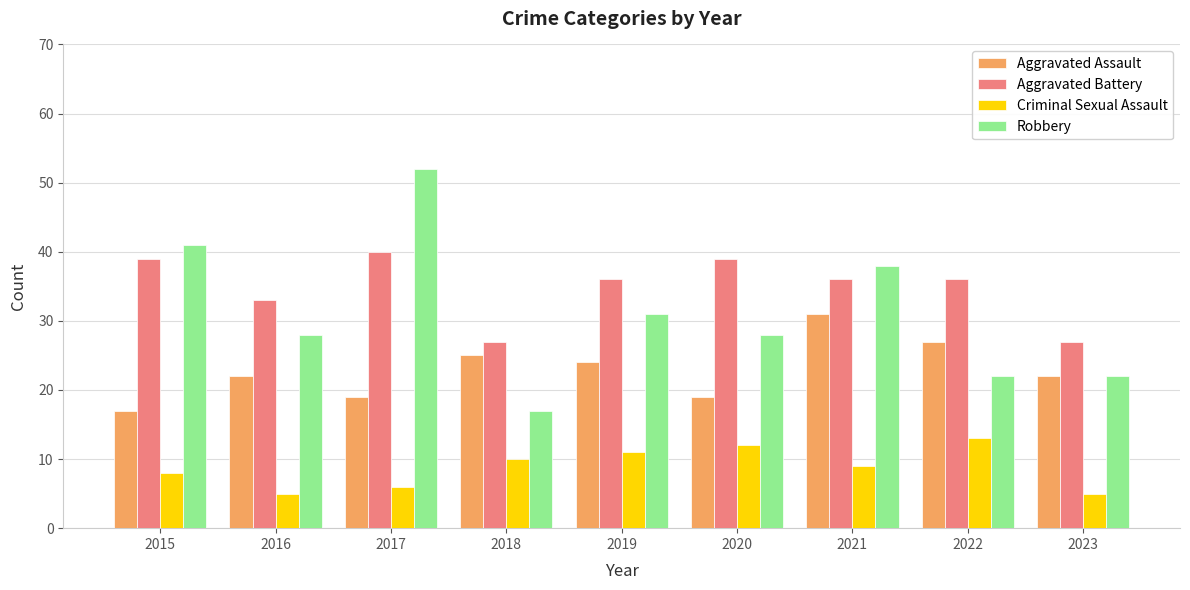

How many data points does each series have?

9